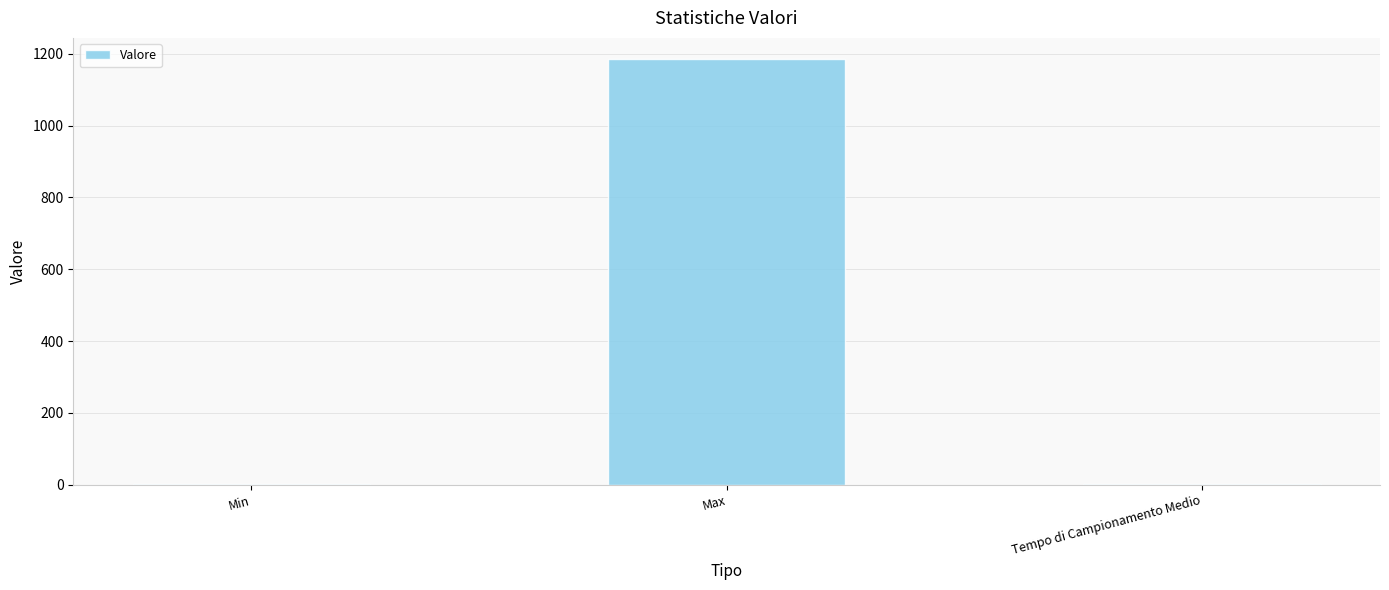

How many series are shown in this chart?

1